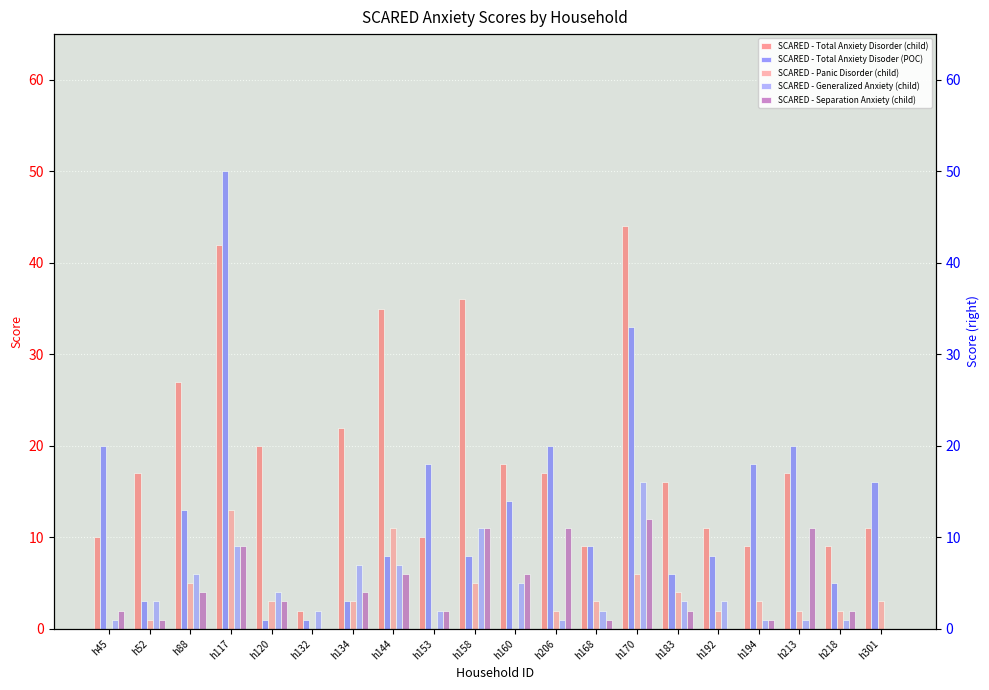

Between h153 and h170, which is larger?

h170